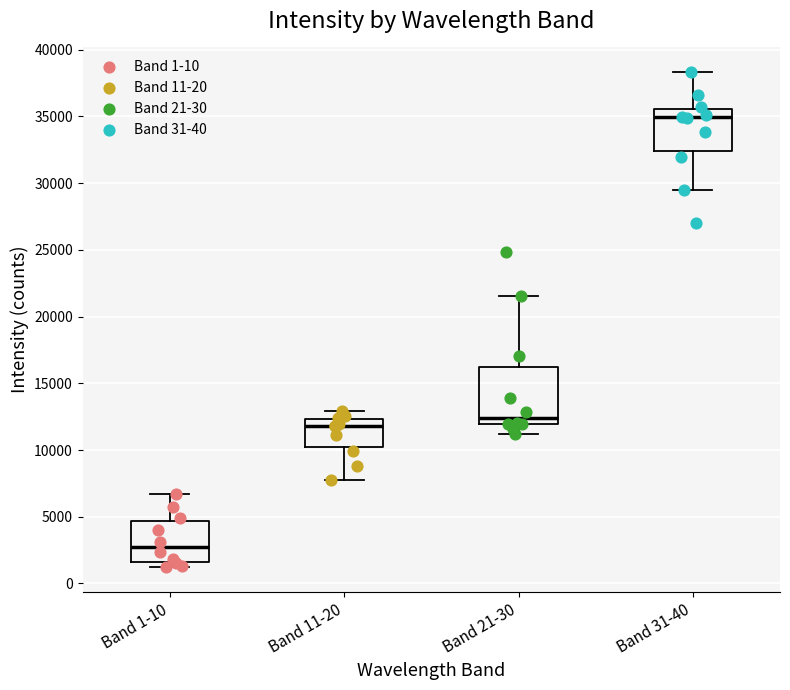

Reading left to right, transcribe this box plot: for each box, give where its median line is, the range the box spans, and where its two whiskers end, as read against the y-axis. The values are not printed on the chart, so give them approximately, as read against the axis.

Band 1-10: median 2500, box 1500 to 4500, whiskers 1000 to 6500
Band 11-20: median 12000, box 10000 to 12500, whiskers 8000 to 13000
Band 21-30: median 12500, box 12000 to 16000, whiskers 11000 to 21500
Band 31-40: median 35000, box 32500 to 35500, whiskers 29500 to 38500